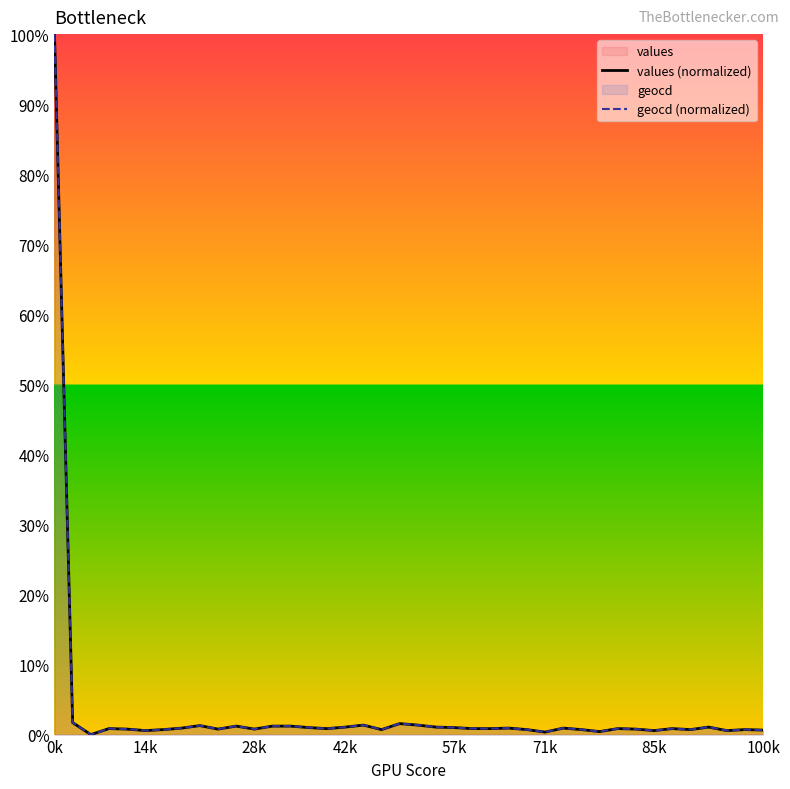

How many values in the geocd (normalized) series exceed 0?

39